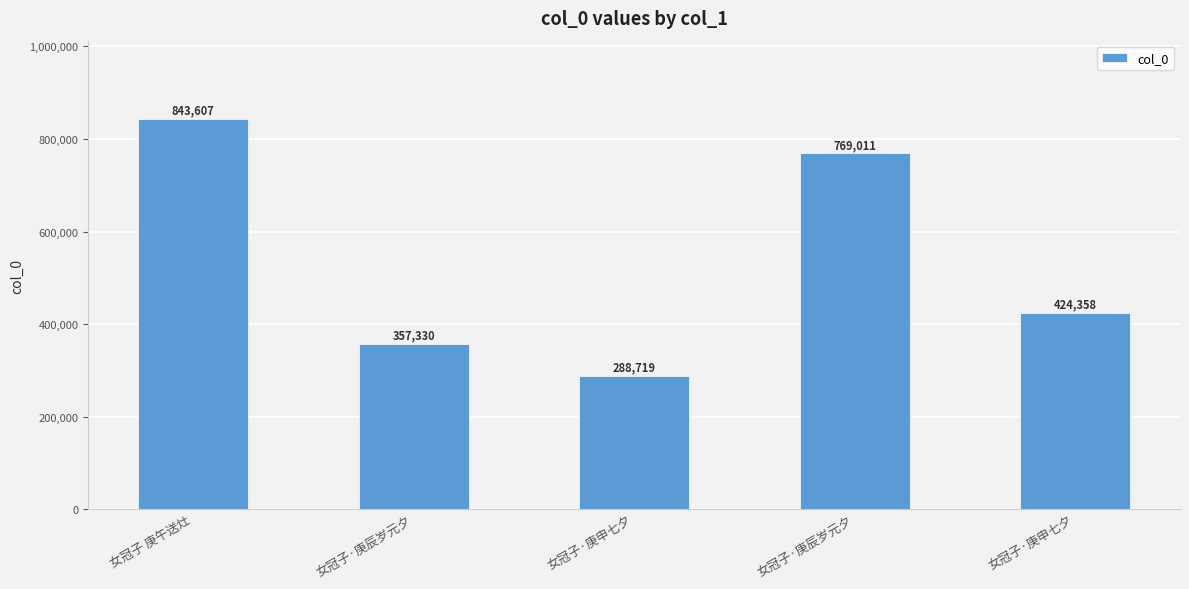

How many series are shown in this chart?

1